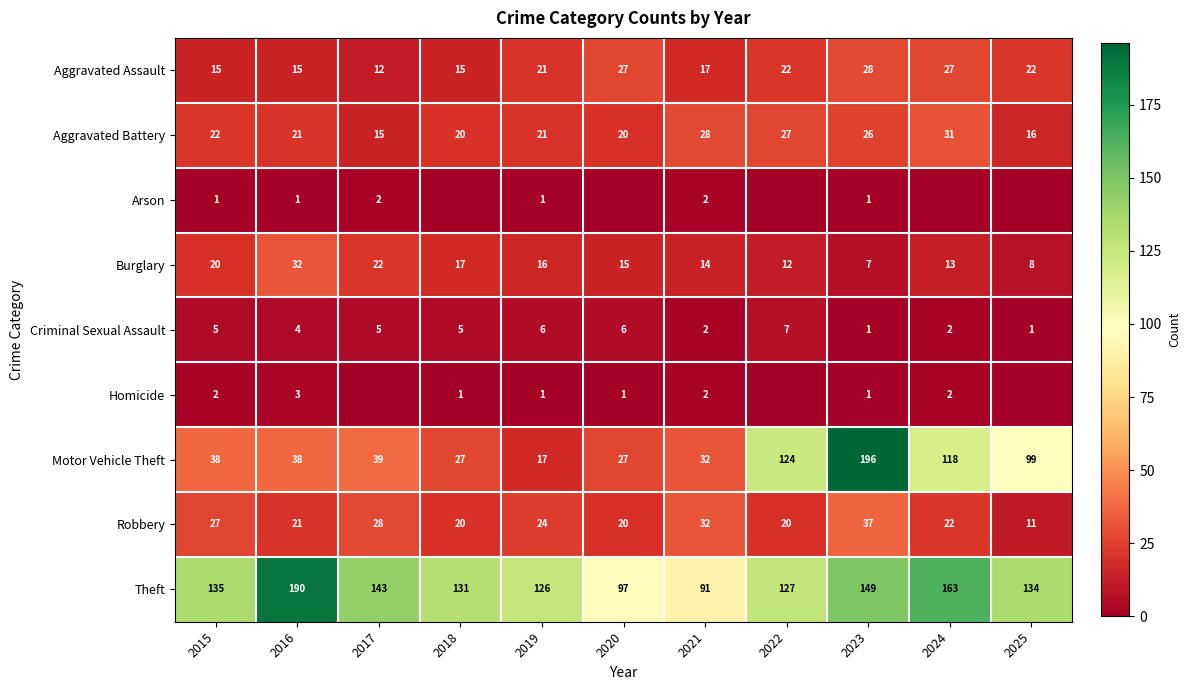

How many categories are shown in the chart?

11